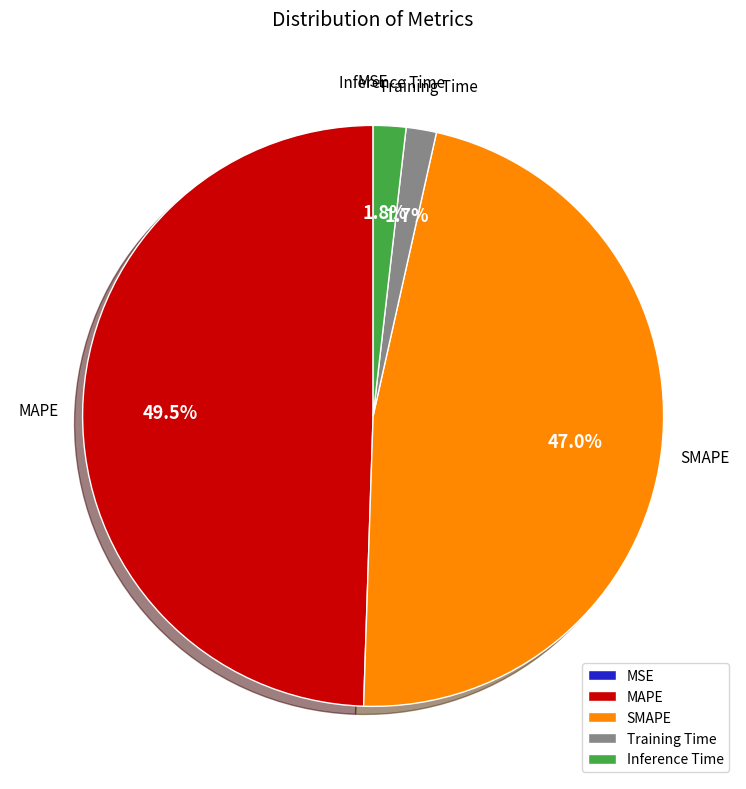

To the nearest percent, what portion does Training Time represent?

2%